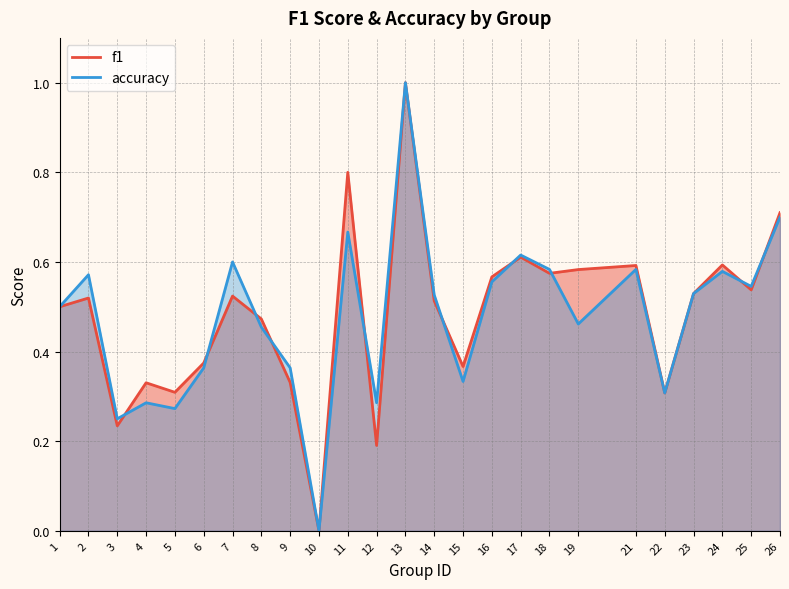

List the labels in order of accuracy value, largest first.

13, 26, 11, 17, 7, 18, 21, 24, 2, 16, 25, 23, 14, 1, 19, 8, 6, 9, 15, 22, 4, 12, 5, 3, 10